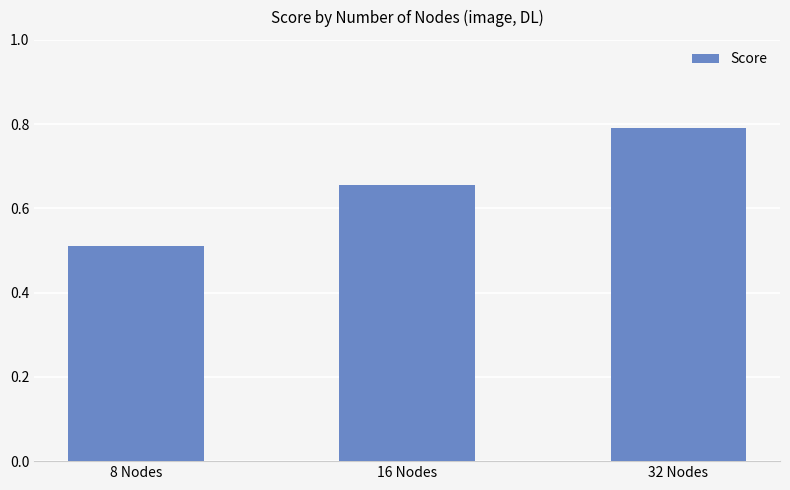

The value at 16 Nodes is 1.0. True or false?

False